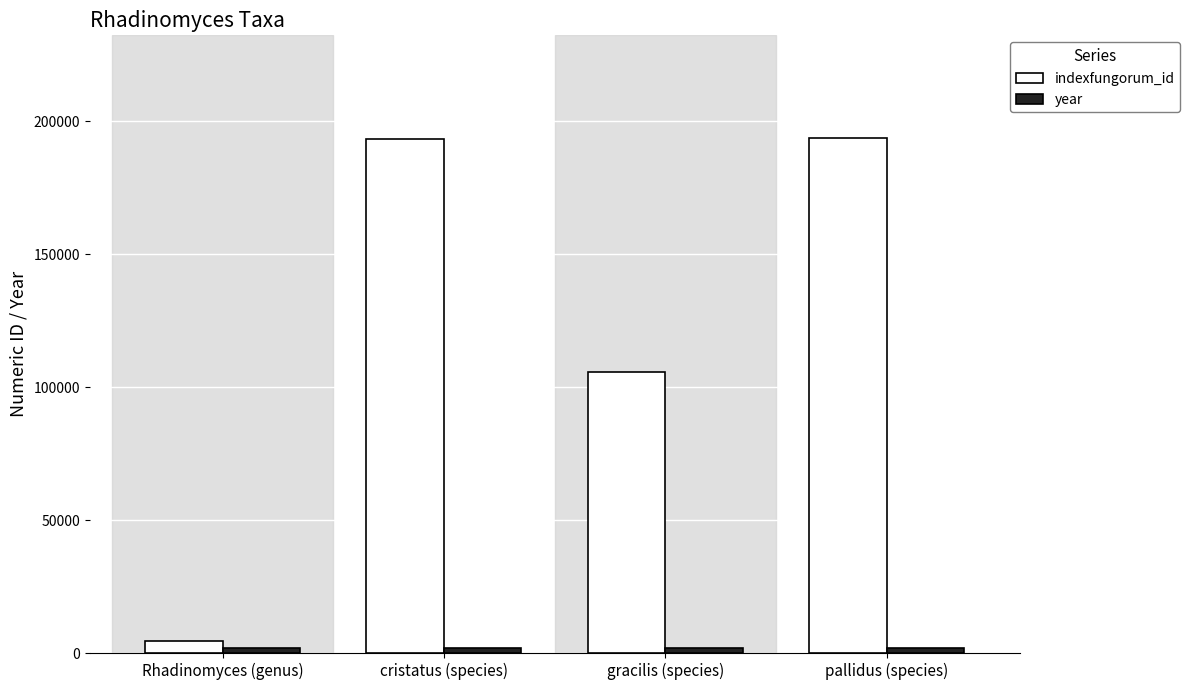

Which series has the largest total across all categories?

indexfungorum_id